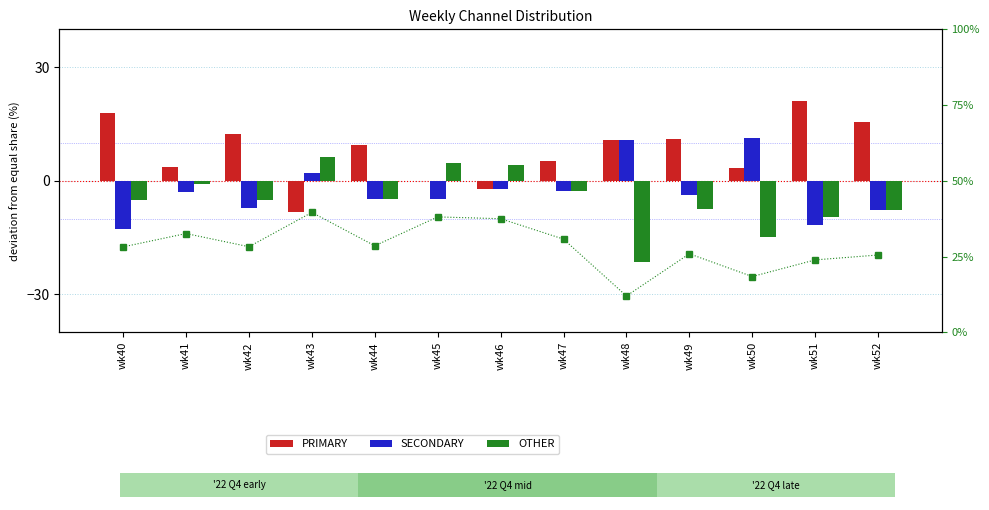

Reading left to right, extract all data points from this chart.

PRIMARY: 17.9	3.6	12.3	-8.3	9.5	-0.0	-2.1	5.1	10.7	11.1	3.5	21.0	15.6
SECONDARY: -12.8	-2.9	-7.2	2.1	-4.8	-4.8	-2.1	-2.6	10.7	-3.7	11.4	-11.6	-7.8
OTHER: -5.1	-0.7	-5.1	6.2	-4.8	4.8	4.2	-2.6	-21.3	-7.4	-14.9	-9.4	-7.8
OTHER (right axis): 28.2	32.6	28.3	39.6	28.6	38.1	37.5	30.8	12.0	25.9	18.4	23.9	25.5